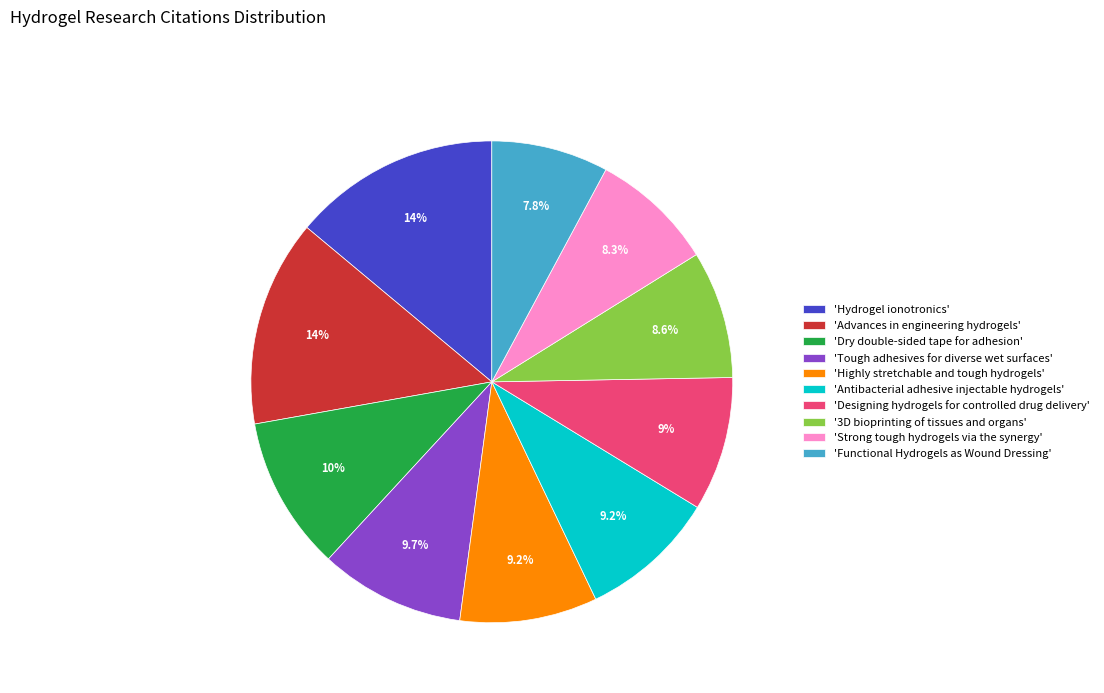

How much of the chart is everything except 'Strong tough hydrogels via the synergy'?

91.7%